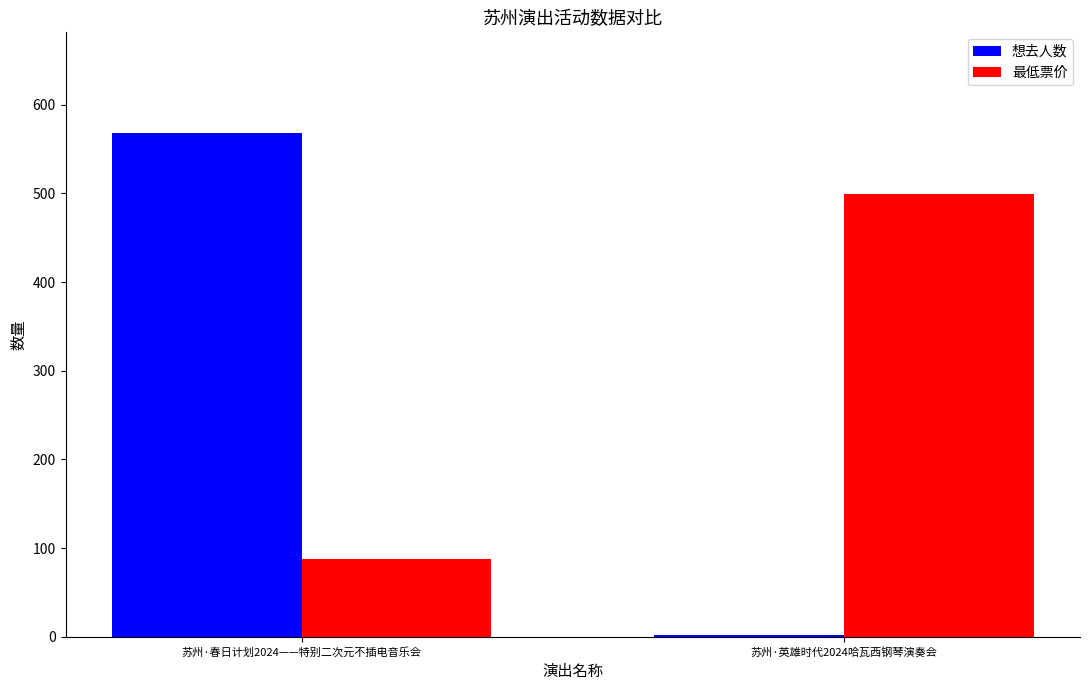

What is the sum of all 最低票价 values?

587